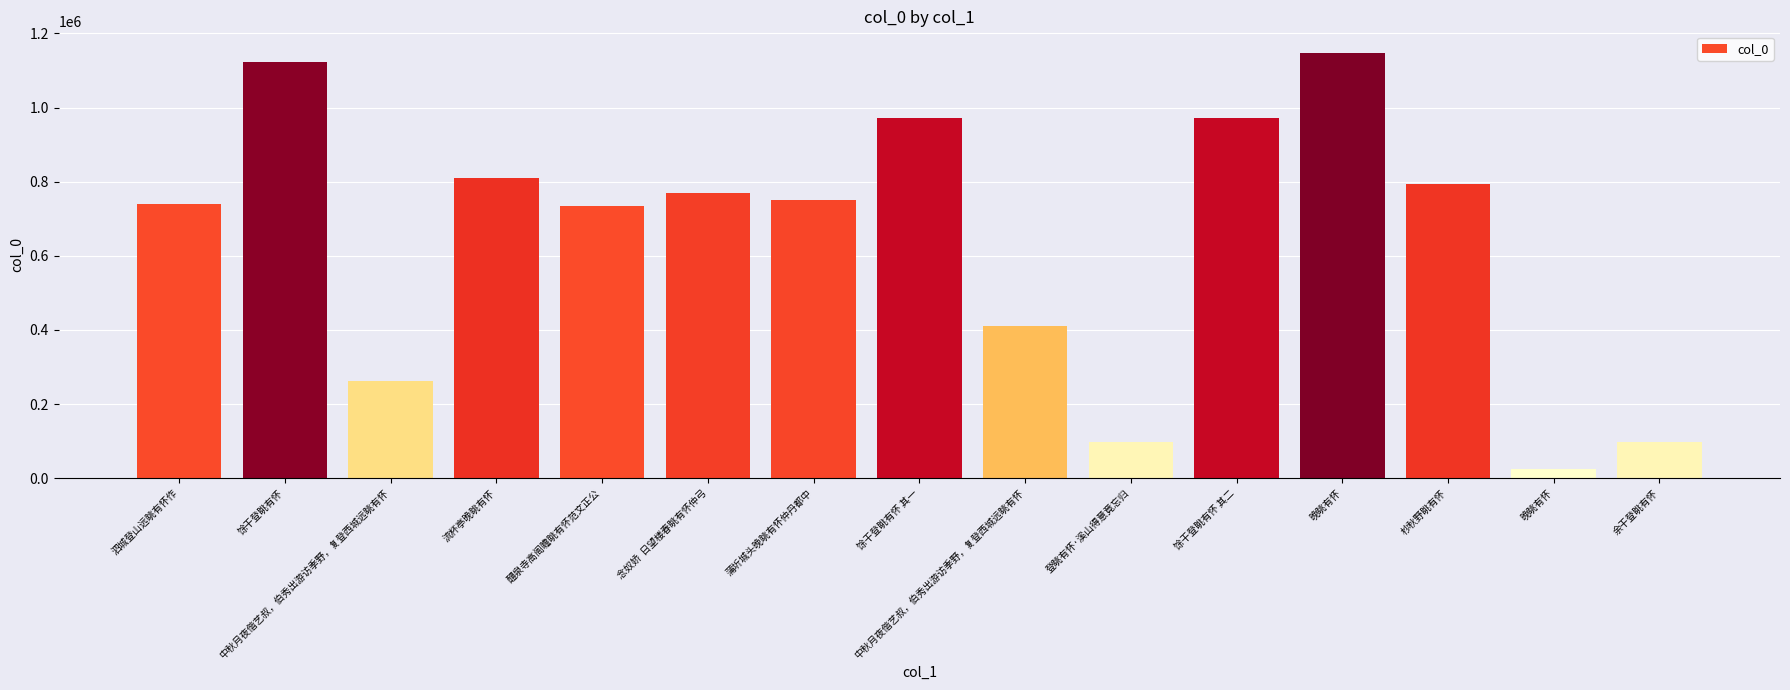

List the labels in order of value, largest first.

晚眺有怀, 馀干登眺有怀, 馀干登眺有怀 其一, 馀干登眺有怀 其二, 流杯亭晚眺有怀, 杪秋野眺有怀, 念奴娇  日望楼春眺有怀仲弓, 蒲圻城头晚眺有怀仲丹都中, 泗城登山远眺有怀作, 醴泉寺高阁瞻眺有怀范文正公, 中秋月夜偕艺叔，伯秀出游访季野，复登西城远眺有怀, 中秋月夜偕艺叔，伯秀出游访季野，复登西城远眺有怀, 登眺有怀·溪山得意竟忘归, 余干登眺有怀, 晚眺有怀